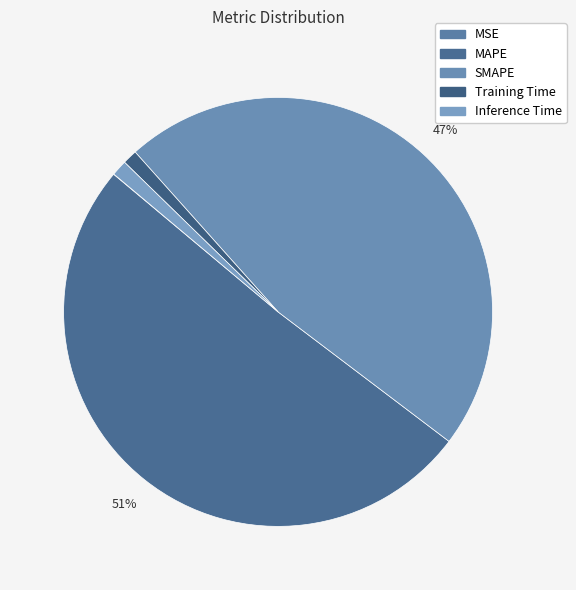

What is the change in value from MSE to Inference Time?

+0.4